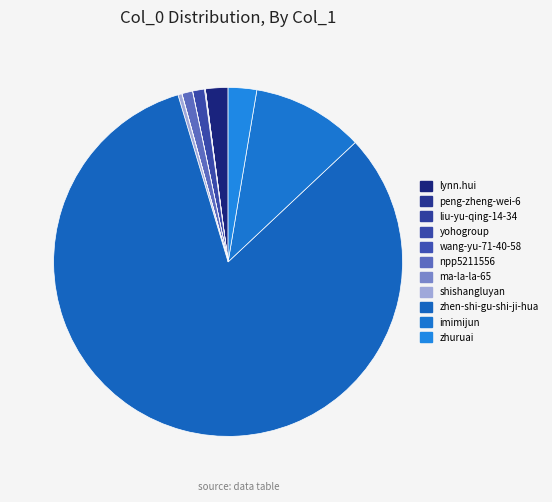

What is the majority slice?

zhen-shi-gu-shi-ji-hua